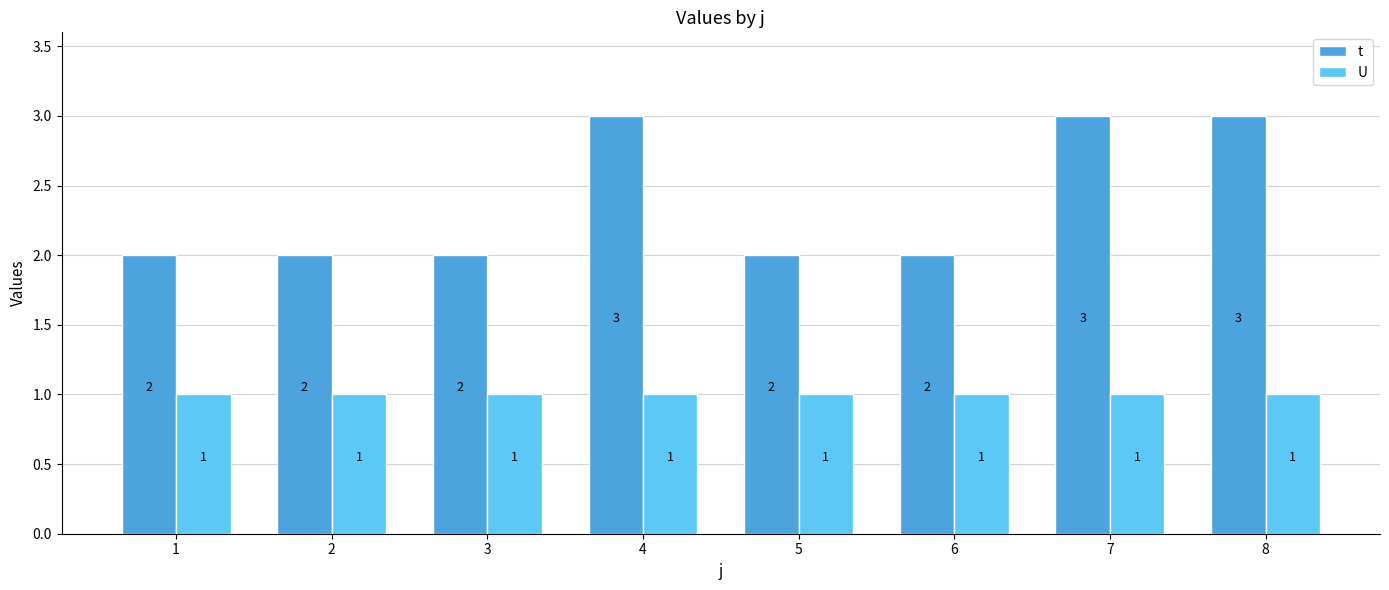

At 6, list the series in order from smallest to largest.

U, t